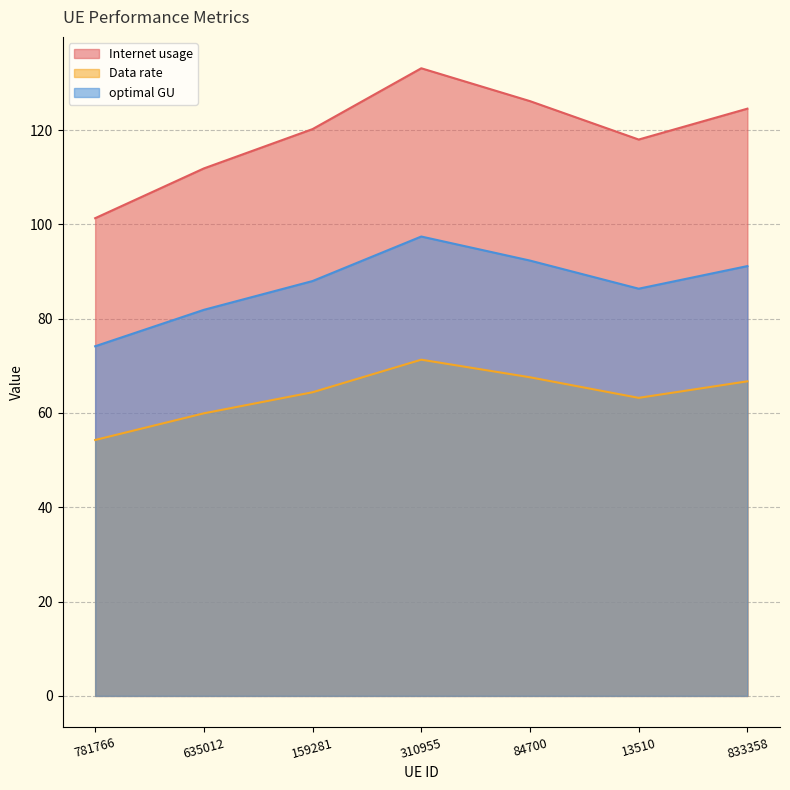

What is the label of the 6th point from the right?

635012